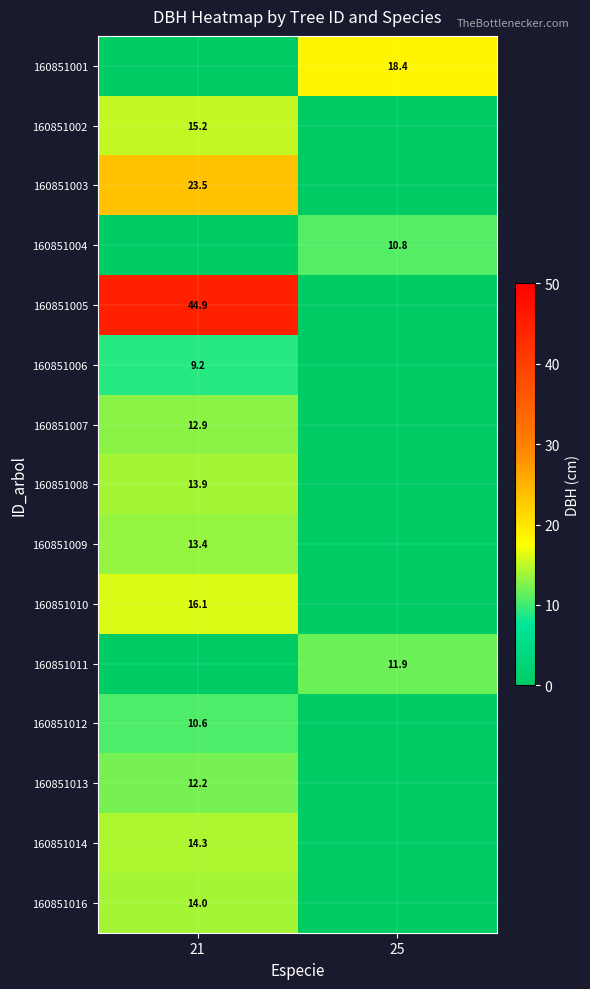

The 160851004 series shows 15.5 at 25. True or false?

False